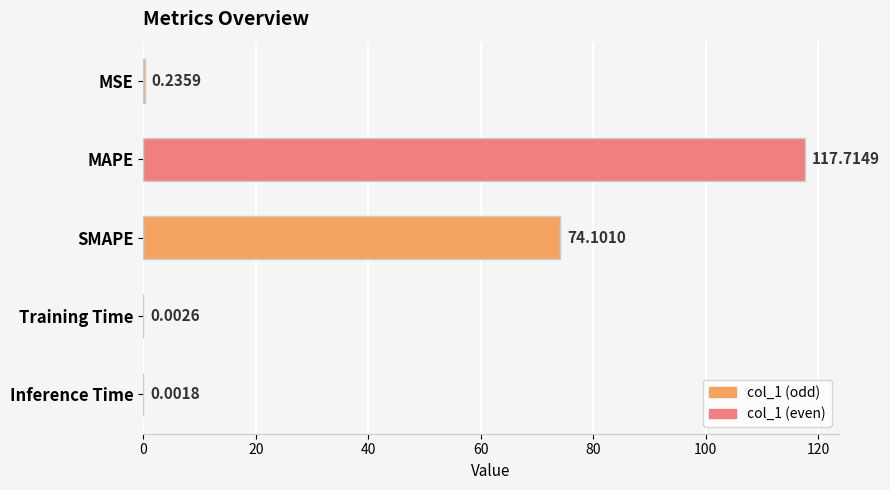

Where is the data nearest to the value 58?

SMAPE